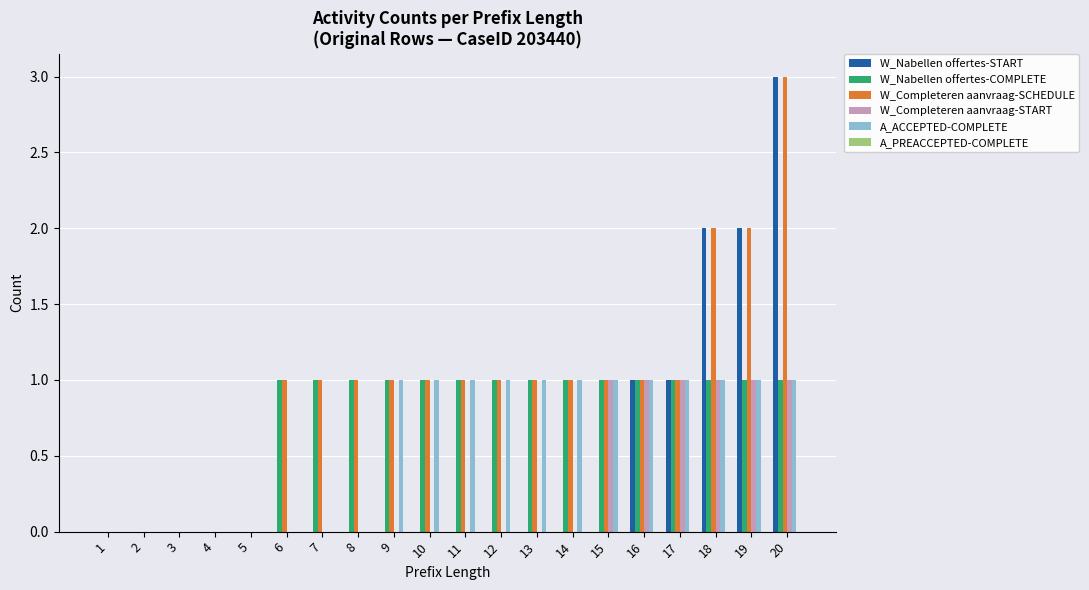

At which category is the sum across all series the highest?

20